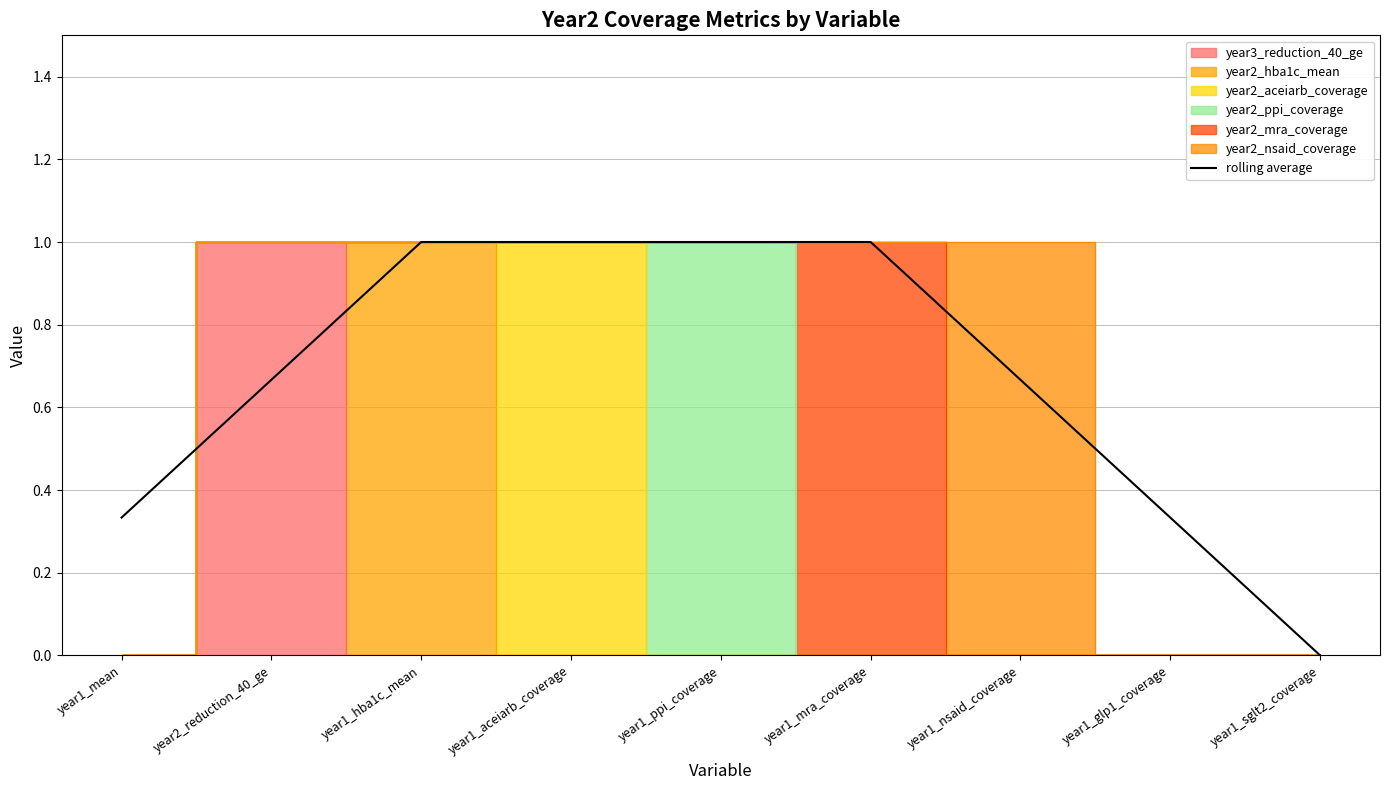

What is the value of the 4th point from the left?

1.0